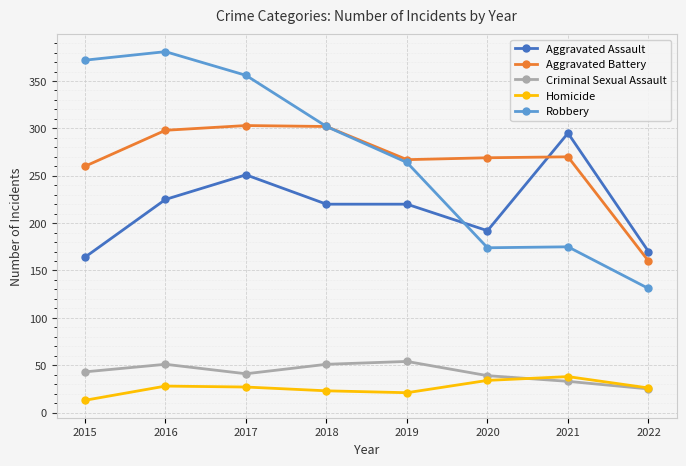

Which series has the largest total across all categories?

Robbery